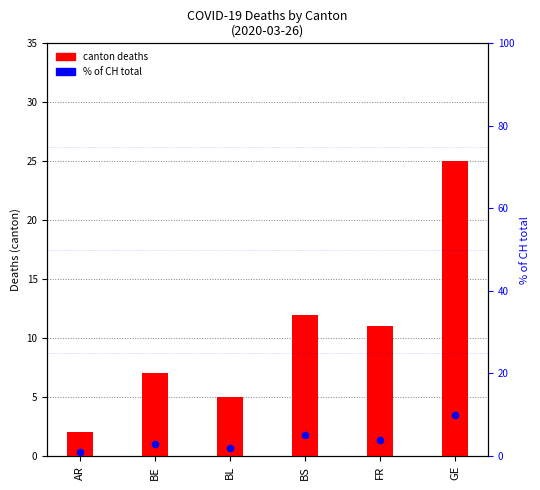

At how many categories does at least one series exceed 22?

1